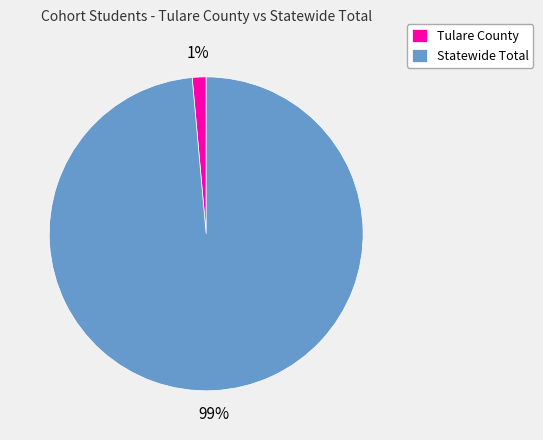

Is it true that Tulare County is 8% of the pie?

False